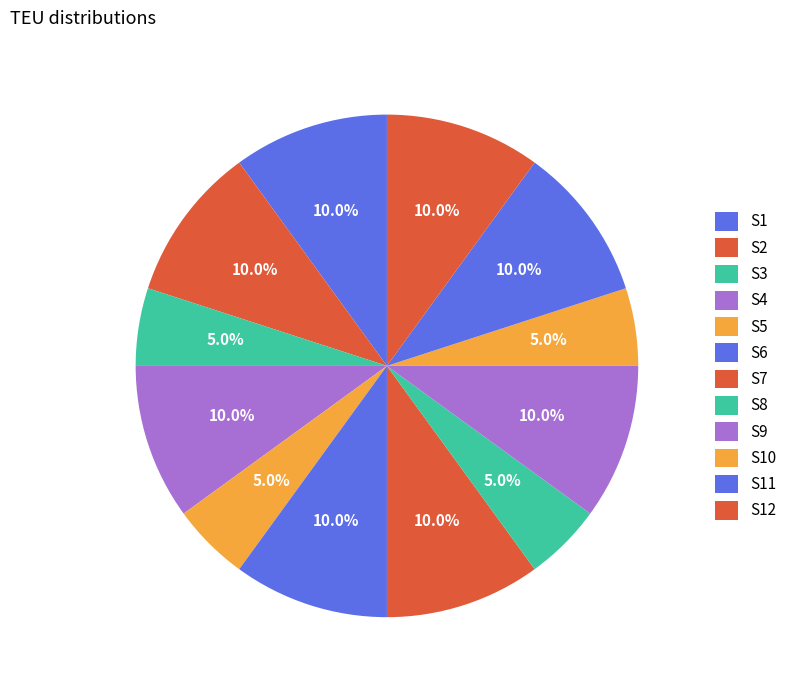

True or false: S10 accounts for 1% of the total.

False